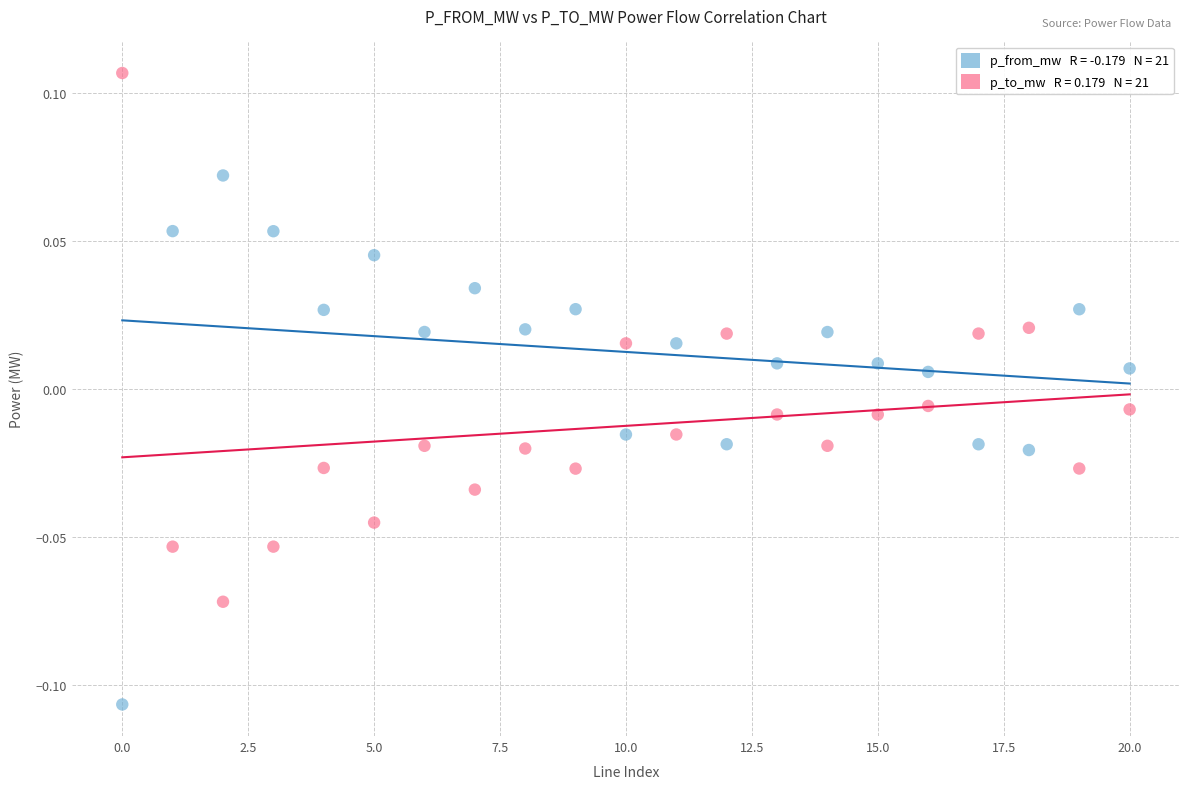

How many data points are displayed?

42